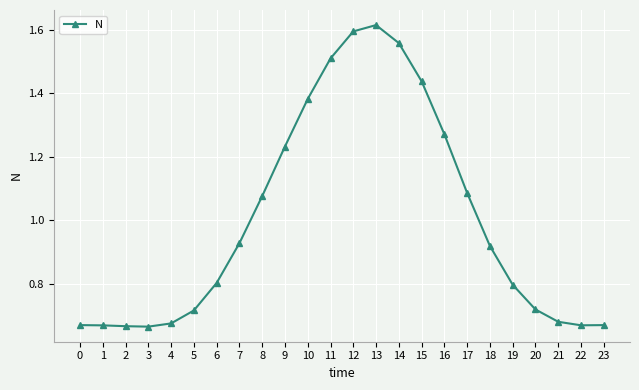

True or false: the data has more than 0 interior local peaks.

True